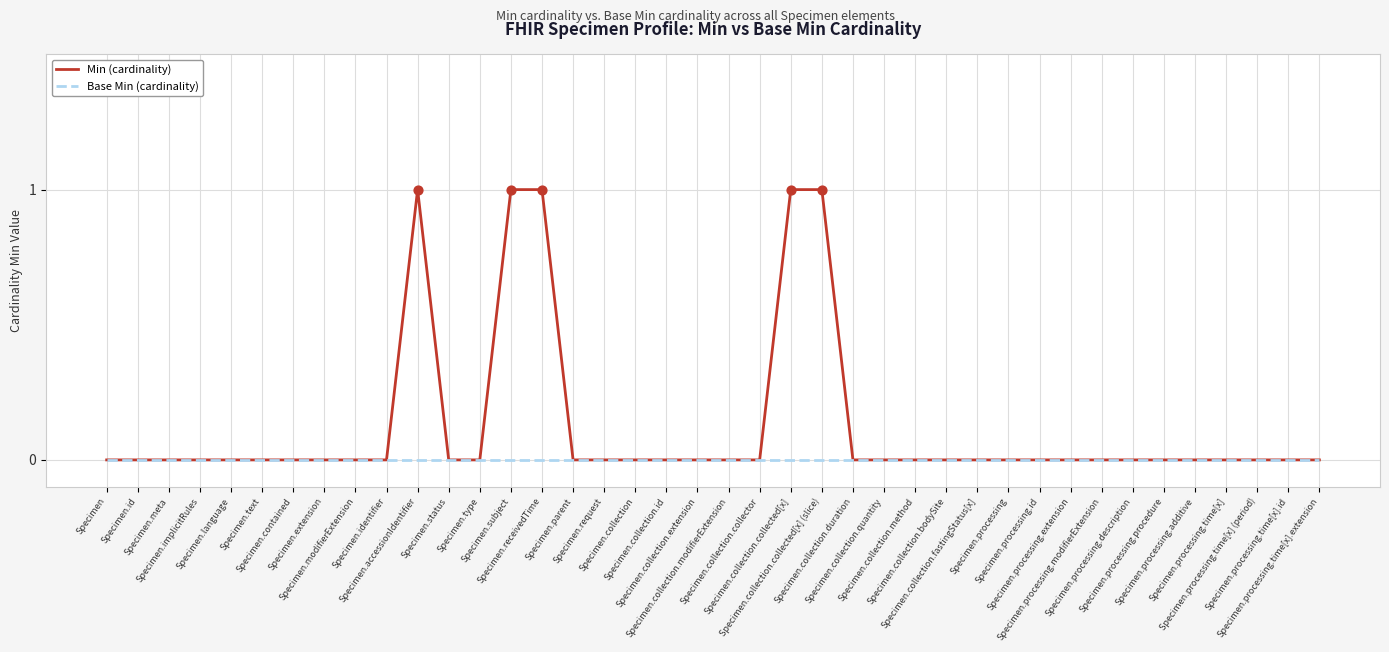

Is the value of Base Min (cardinality) at Specimen.processing.description greater than the value of Min (cardinality) at Specimen.accessionIdentifier?

No